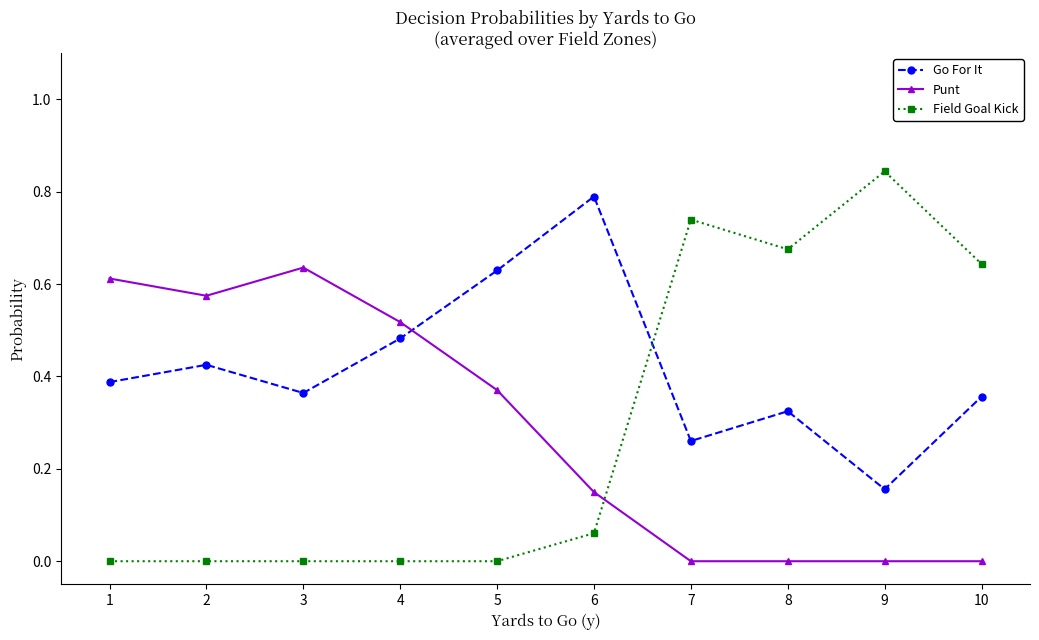

Is the value of Go For It at 9 greater than the value of Punt at 2?

No